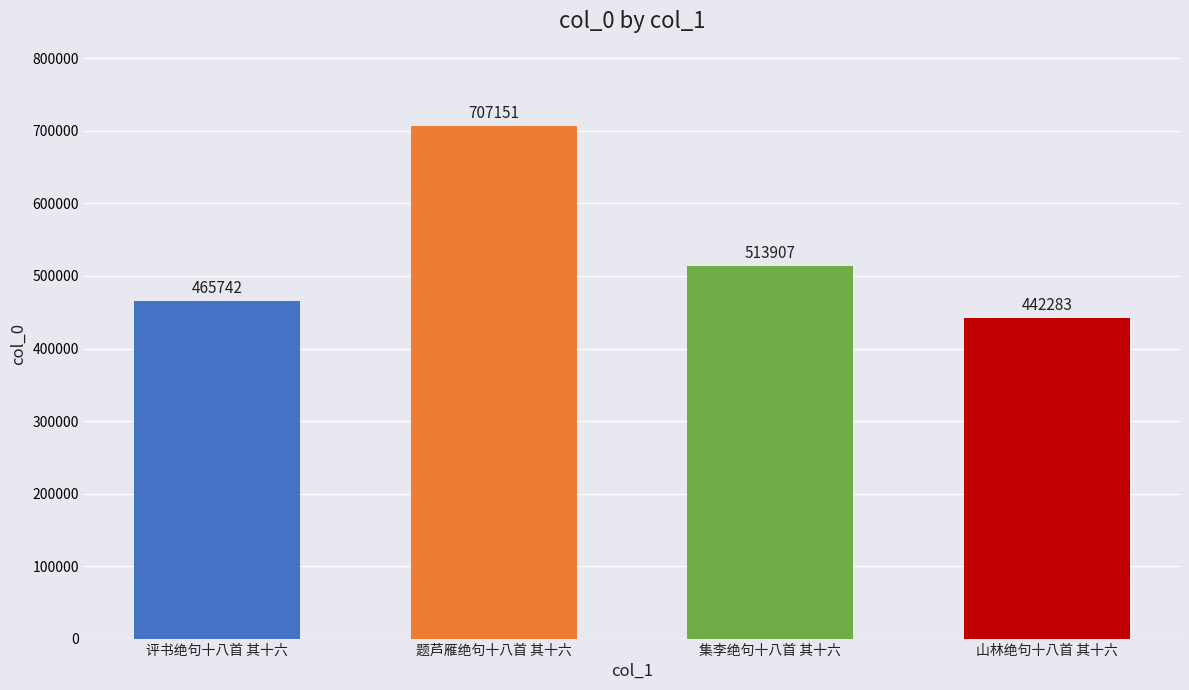

What is the smallest value displayed?

442283